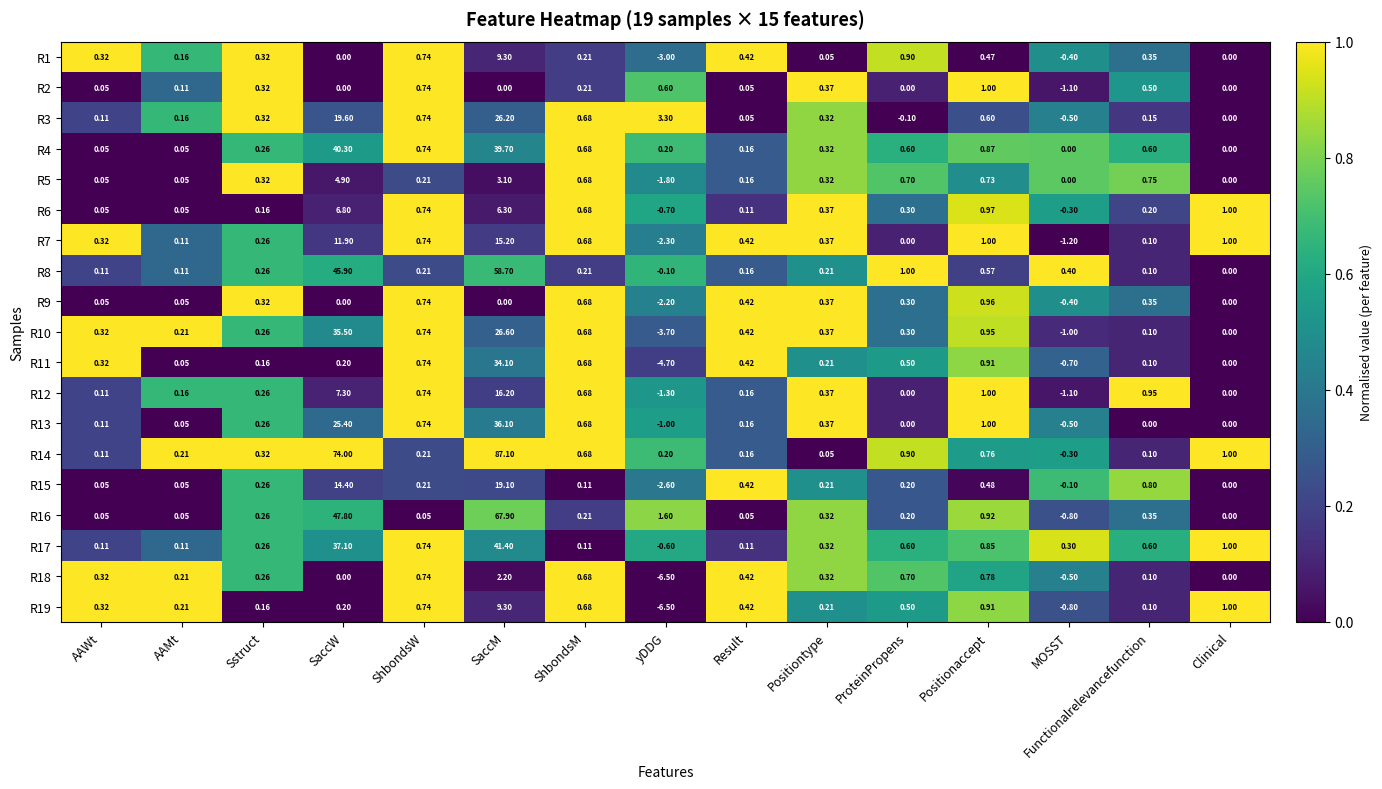

At which category is the sum across all series the highest?

SaccM